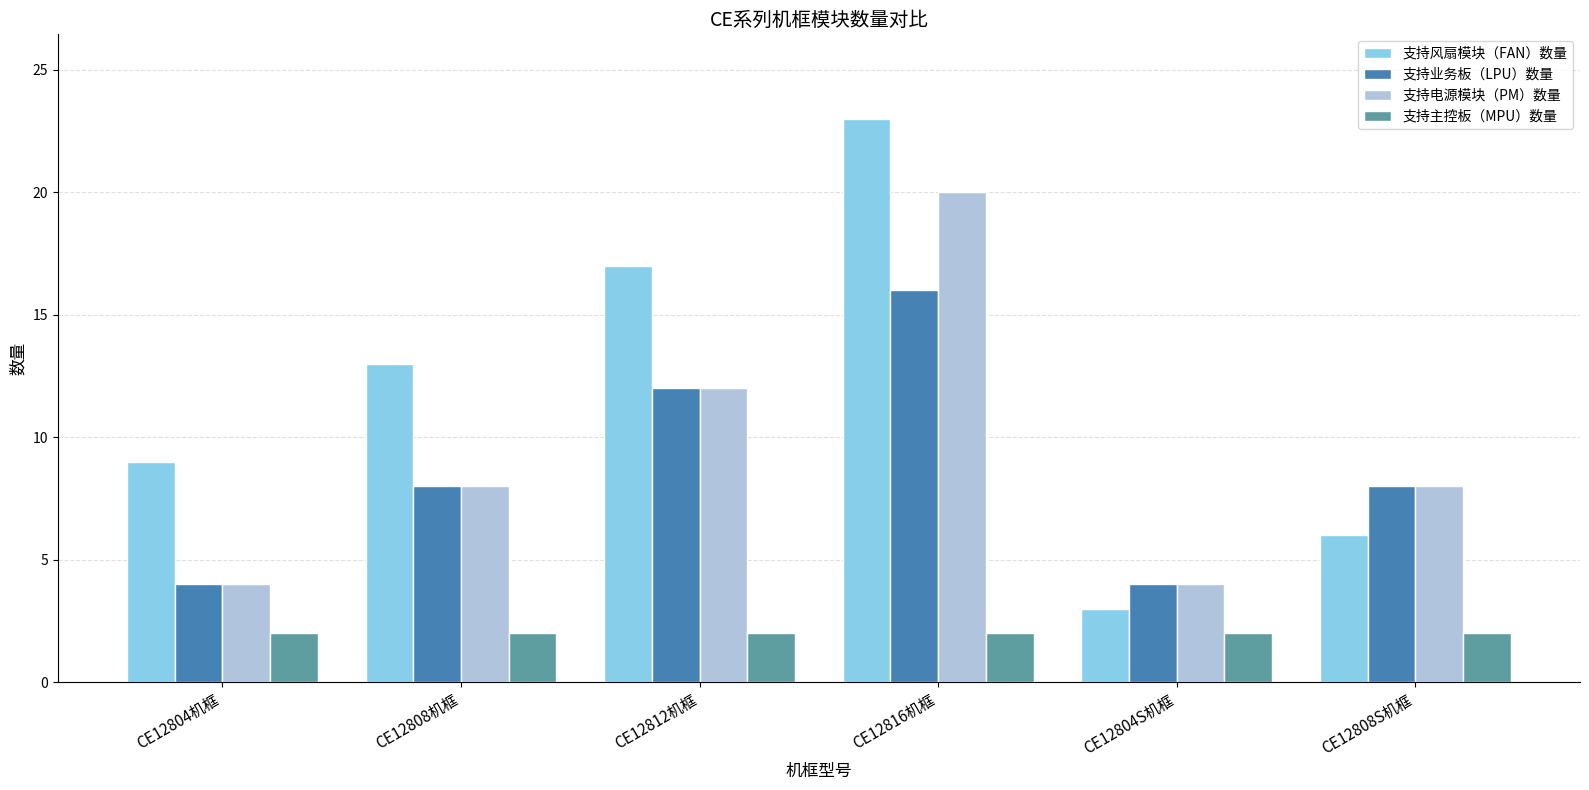

The value of 支持风扇模块（FAN）数量 at CE12808S机框 is 6. True or false?

True